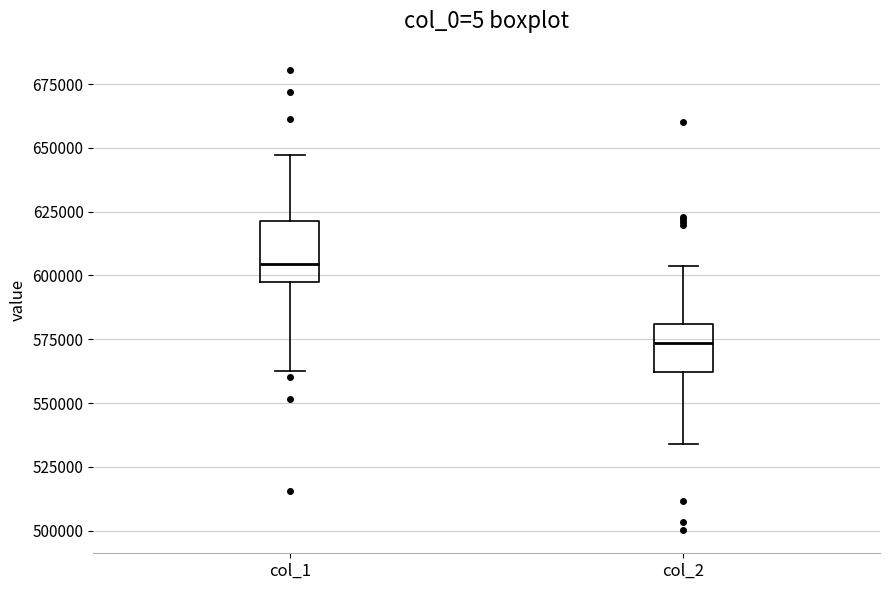

Which box is the tallest, from its lower edge to its upper edge?

col_1